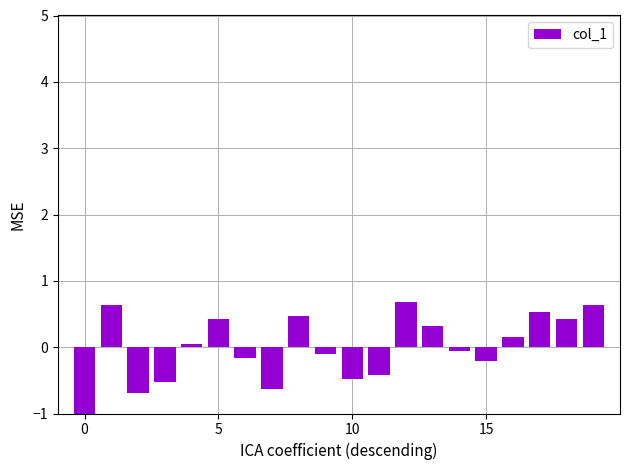

What is the greatest value displayed?

0.7